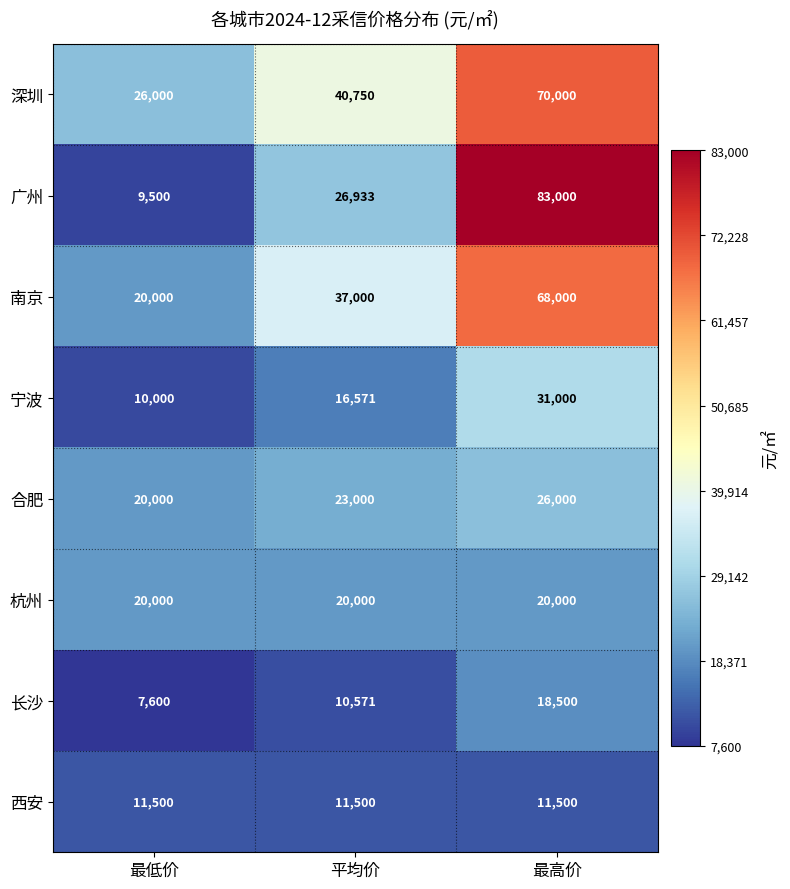

List the series in order of their peak value, highest first.

广州, 深圳, 南京, 宁波, 合肥, 杭州, 长沙, 西安